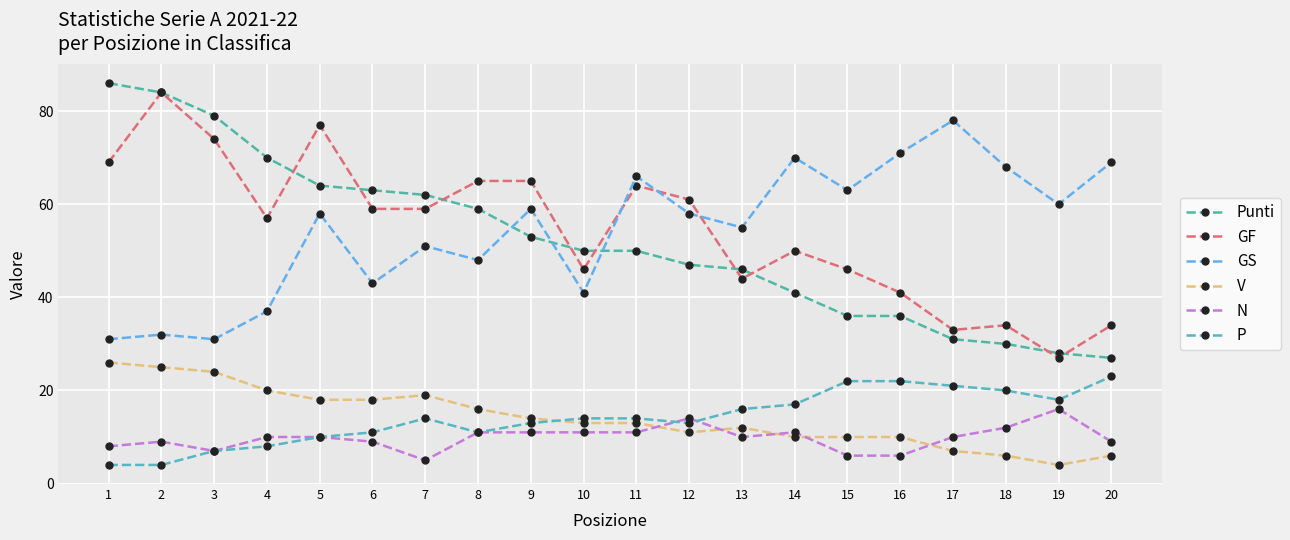

How many series are shown in this chart?

6